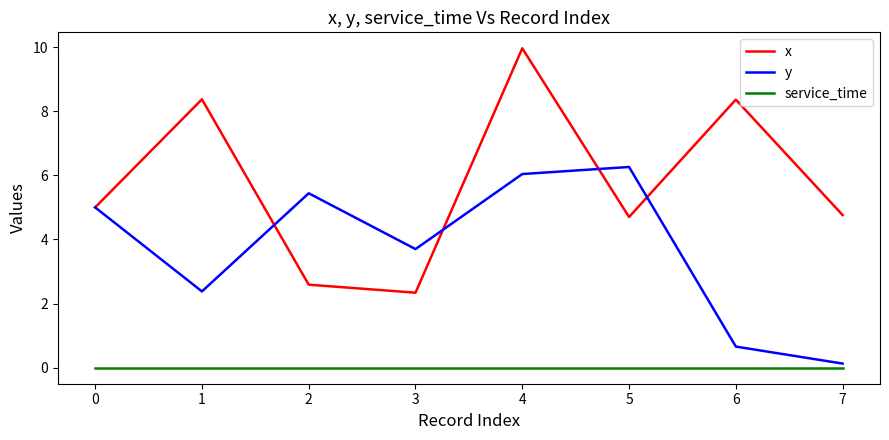

Does the chart display data point markers on the line(s)?

No